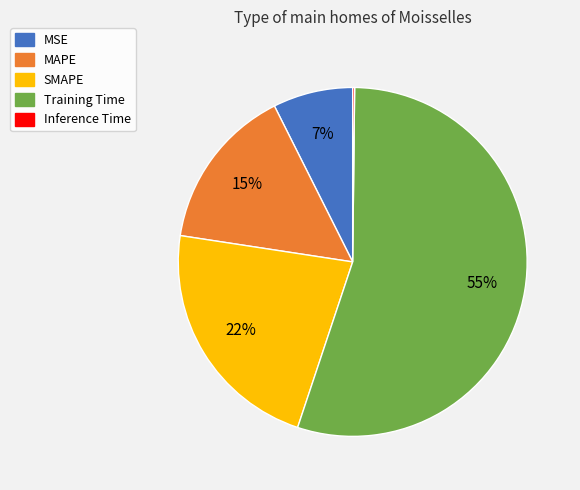

Does MSE account for over 50% of the chart?

No